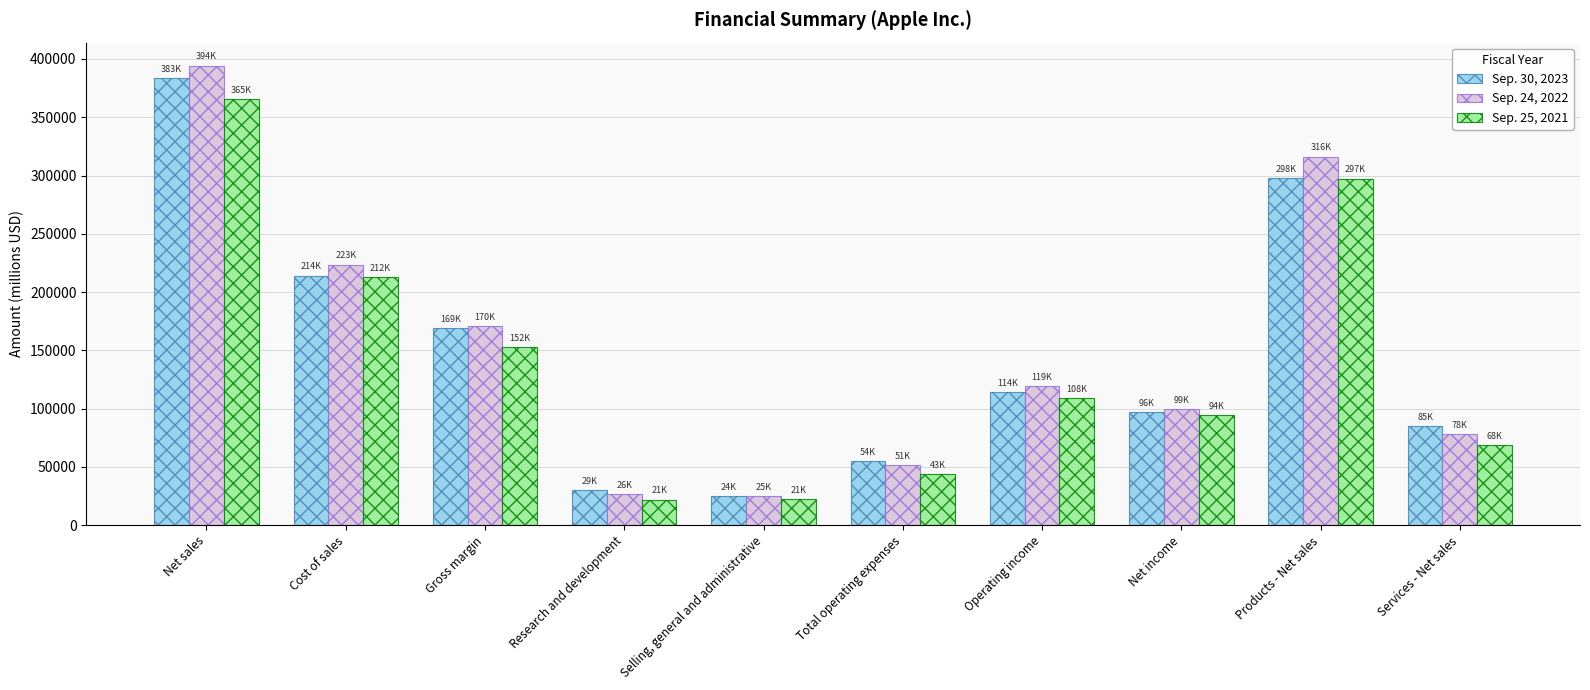

True or false: Sep. 24, 2022 has a value of 59192 at Net income.

False